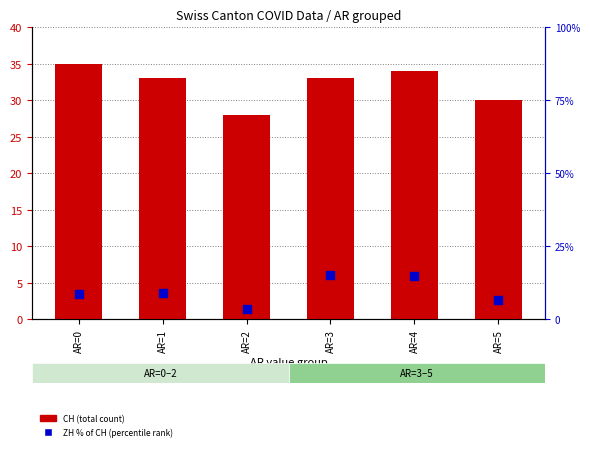

Is the value of CH (total) at AR=4 greater than the value of ZH % of CH (percentile) at AR=4?

Yes